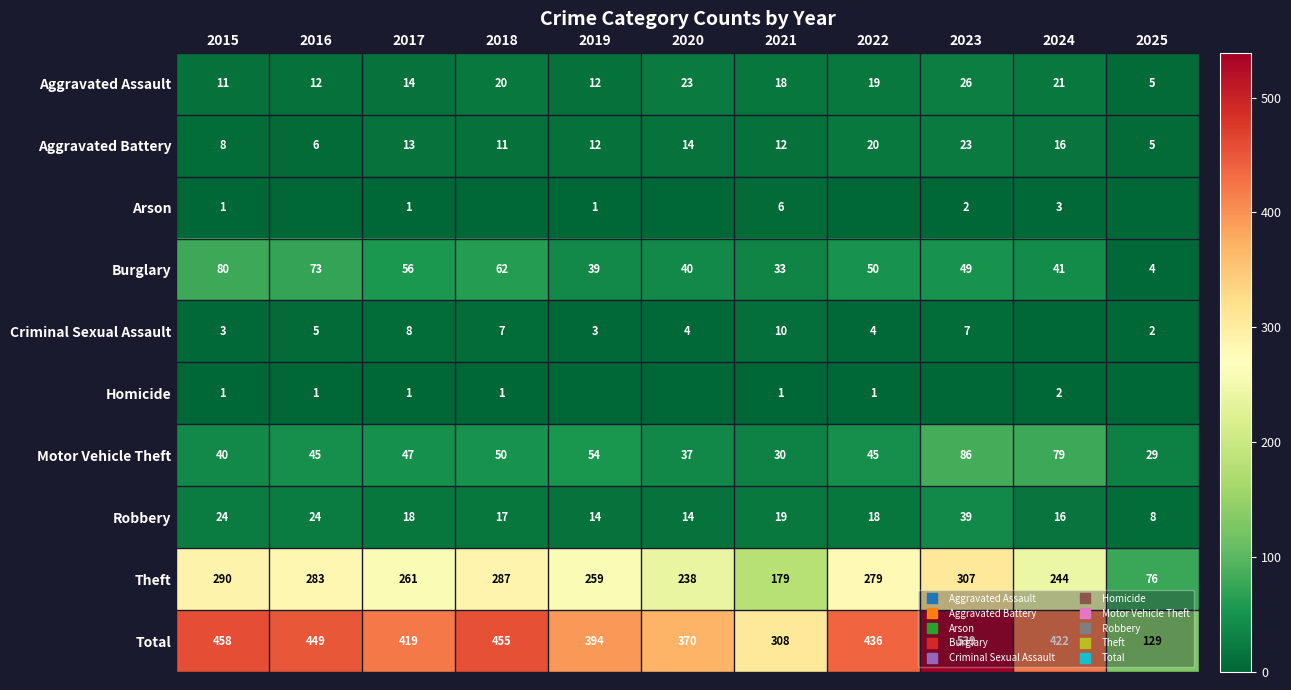

Rank the categories by Total value from lowest to highest.

2025, 2021, 2020, 2019, 2017, 2024, 2022, 2016, 2018, 2015, 2023